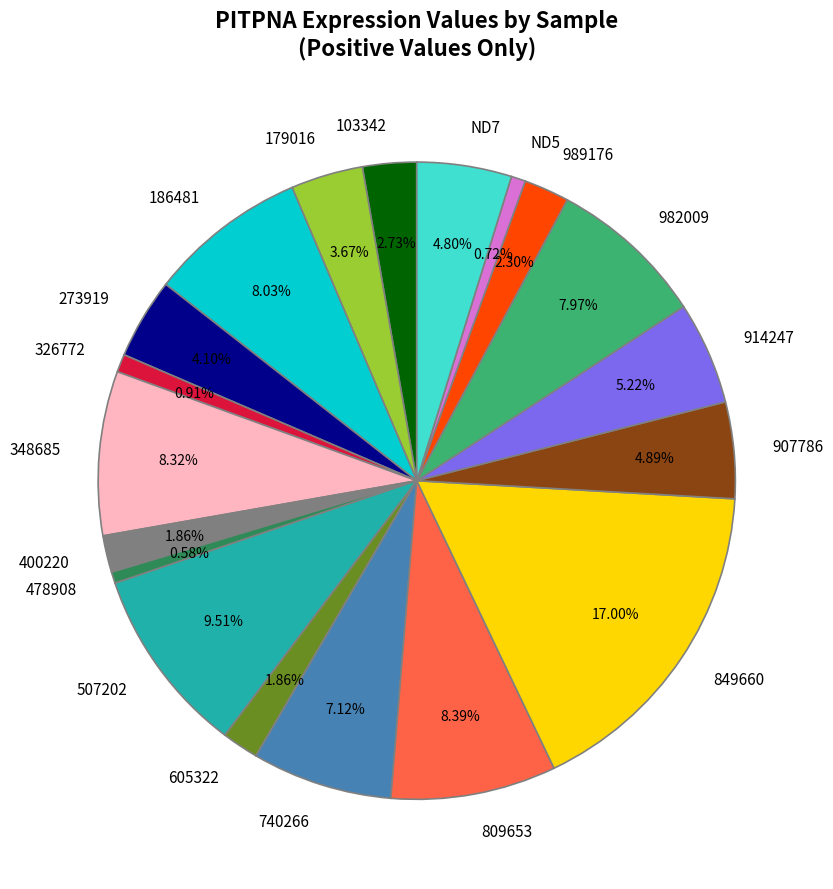

Is the sum of 605322 and 849660 greater than half?

No